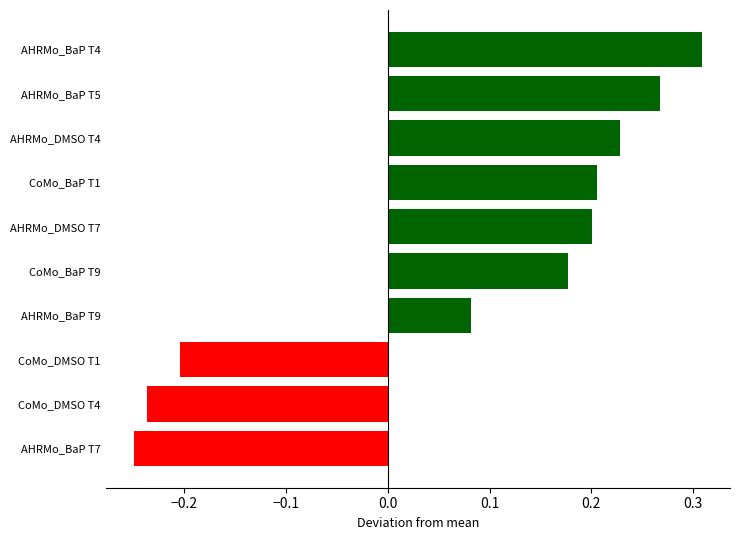

Which label corresponds to the largest value in the chart?

AHRMo_BaP T4